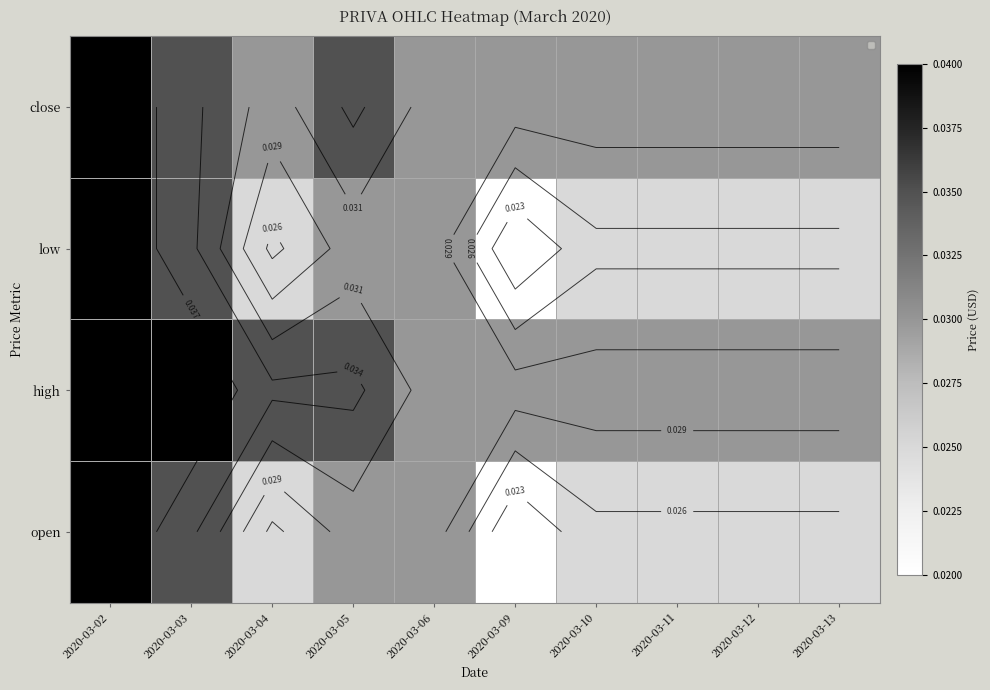

Between 2020-03-09 and 2020-03-04, which is larger?

2020-03-04